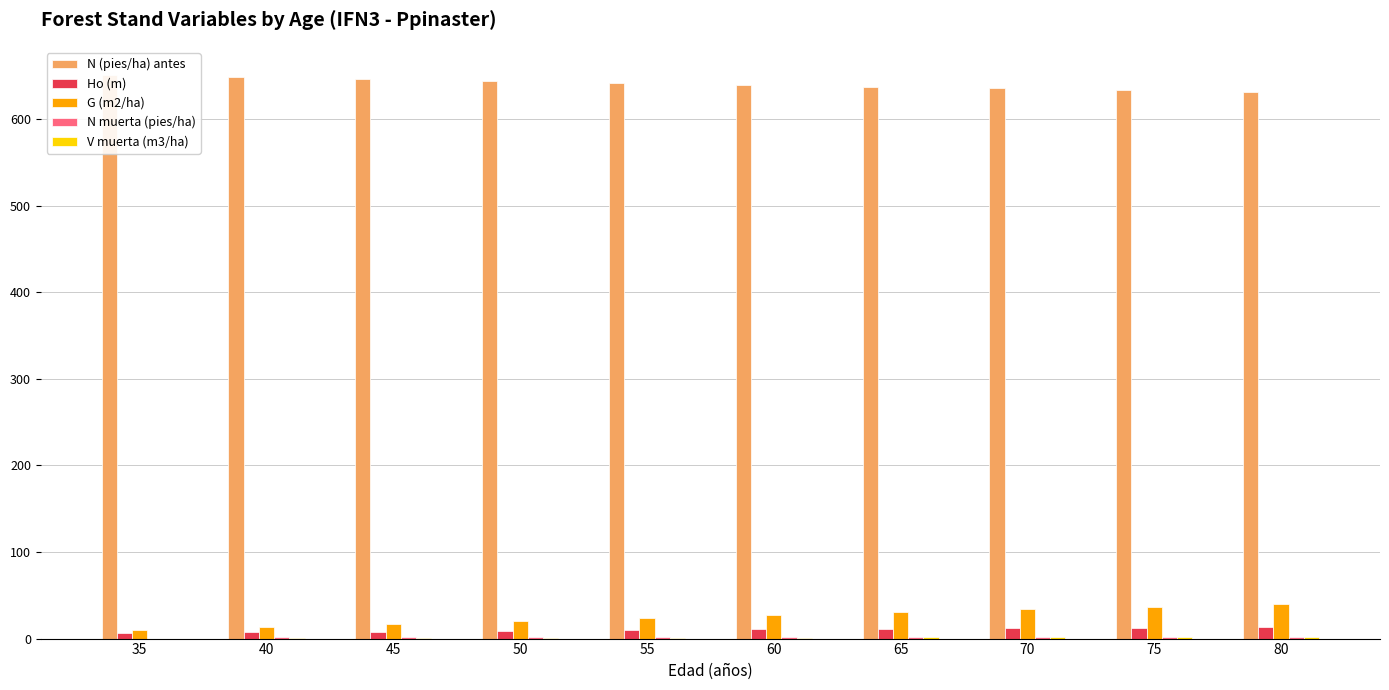

Reading left to right, what are all the values shown in this chart?

N (pies/ha) antes: 650.8	648.5	646.3	644.1	641.9	639.6	637.4	635.2	633.0	630.9
Ho (m): 6.3	7.2	8.2	9.0	9.8	10.6	11.3	11.9	12.6	13.2
G (m2/ha): 9.9	13.5	17.1	20.8	24.2	27.6	30.8	33.9	36.7	39.5
N muerta (pies/ha): 0.0	2.2	2.2	2.2	2.2	2.2	2.2	2.2	2.2	2.2
V muerta (m3/ha): 0.0	0.5	0.6	0.8	1.0	1.2	1.3	1.5	1.7	1.7